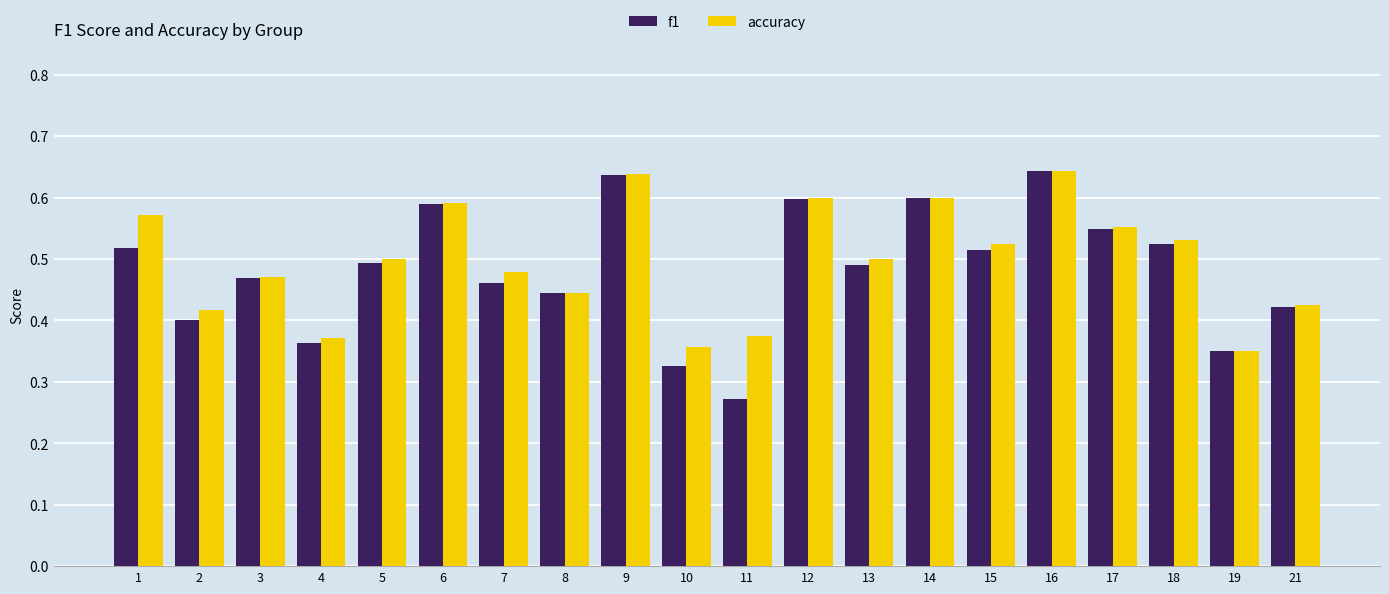

Which category has the lowest value in the f1 series?

11